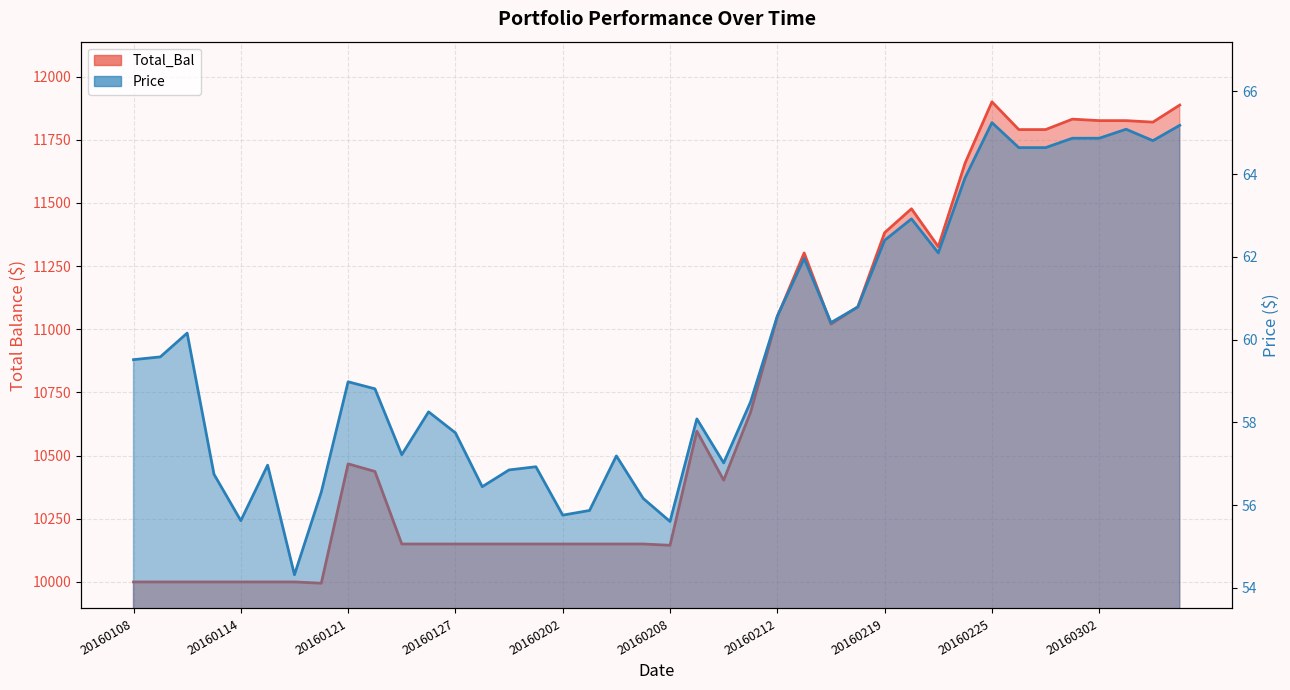

At which category does the chart reach its minimum across all series?

20160119